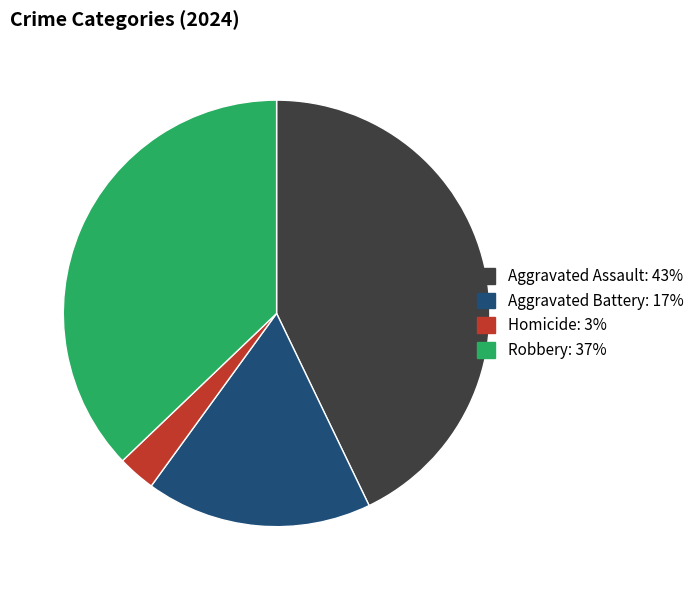

Between Homicide and Aggravated Battery, which is larger?

Aggravated Battery